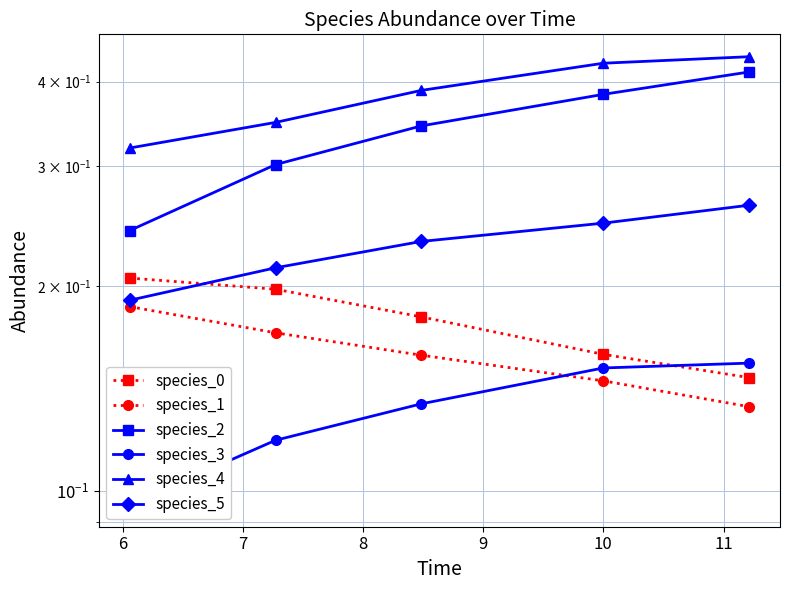

Is it true that species_1 equals 0.3 at 7?

False